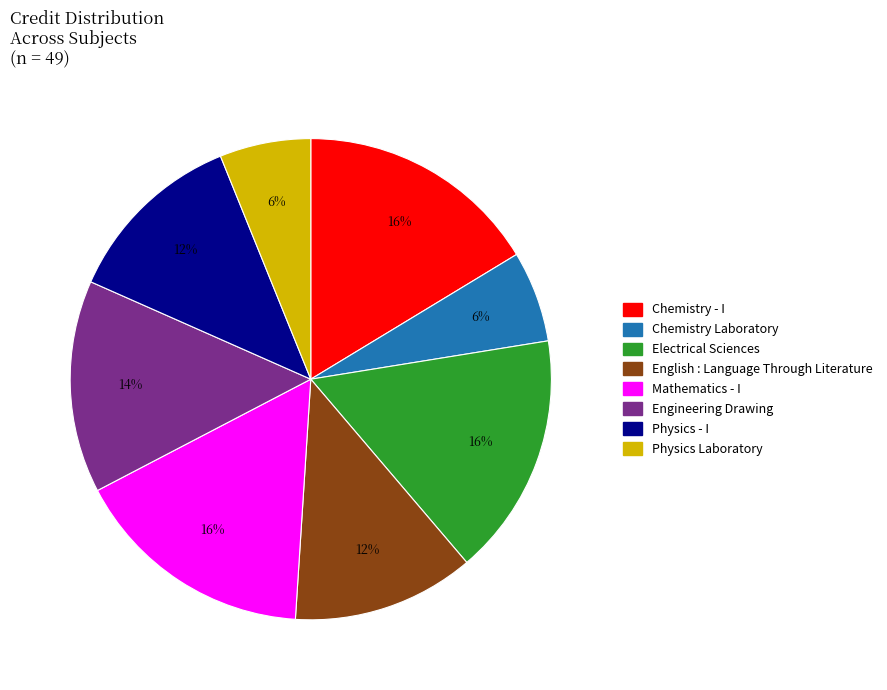

To the nearest percent, what portion does Physics - I represent?

12%